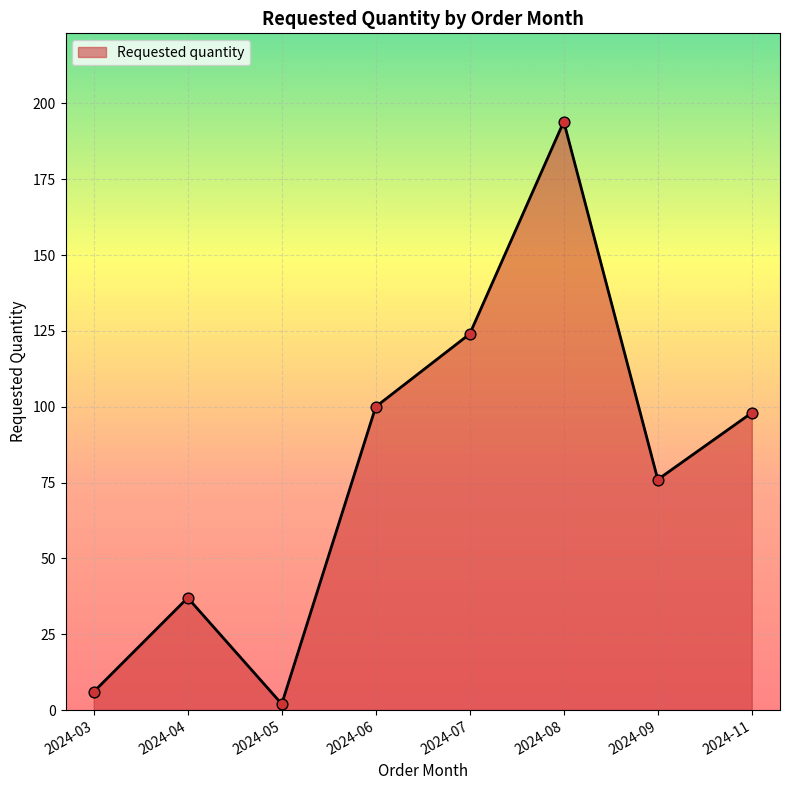

What is the change in value from 2024-03 to 2024-06?

+94